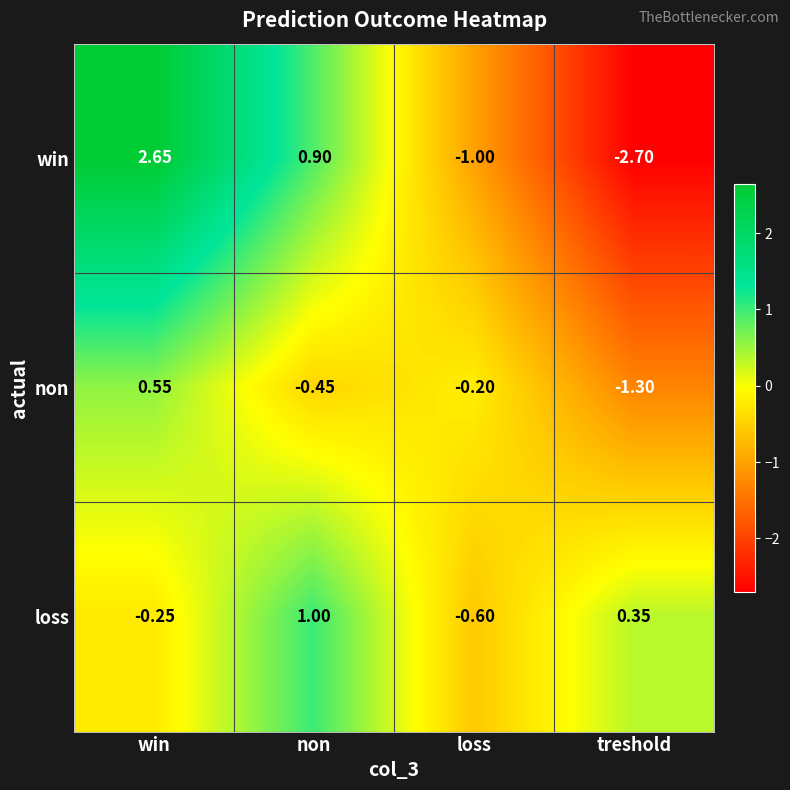

At which category is the sum across all series the highest?

win